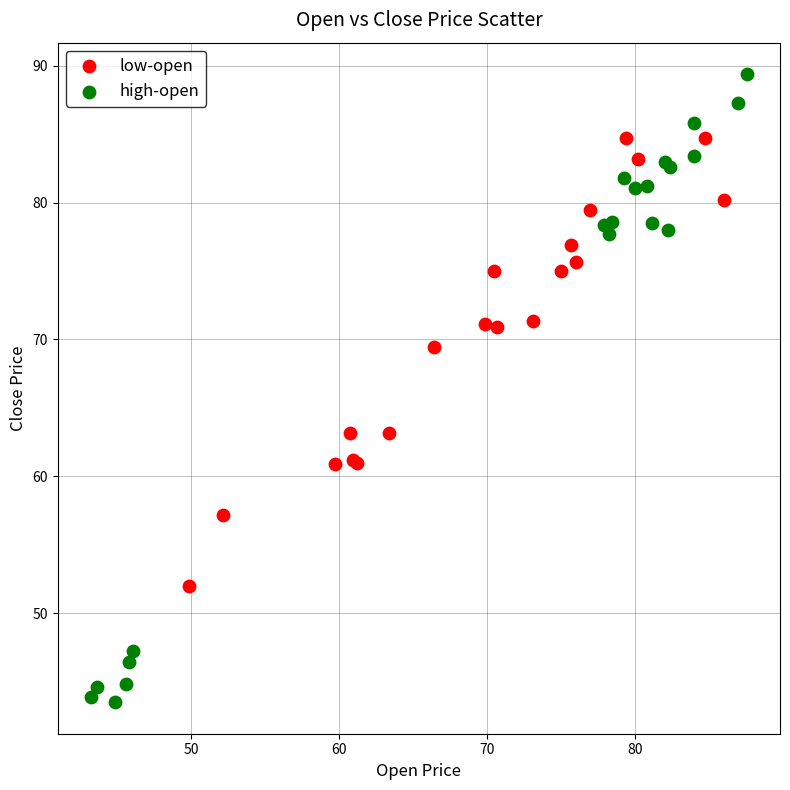

Which series reaches the minimum Y coordinate?

high-open